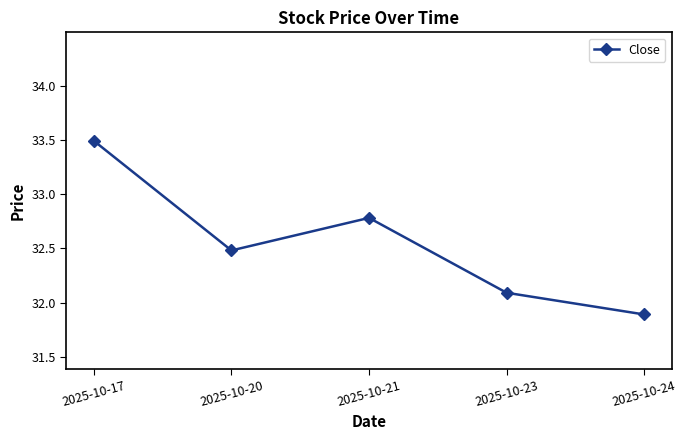

What is the value of the 5th point from the left?

31.9